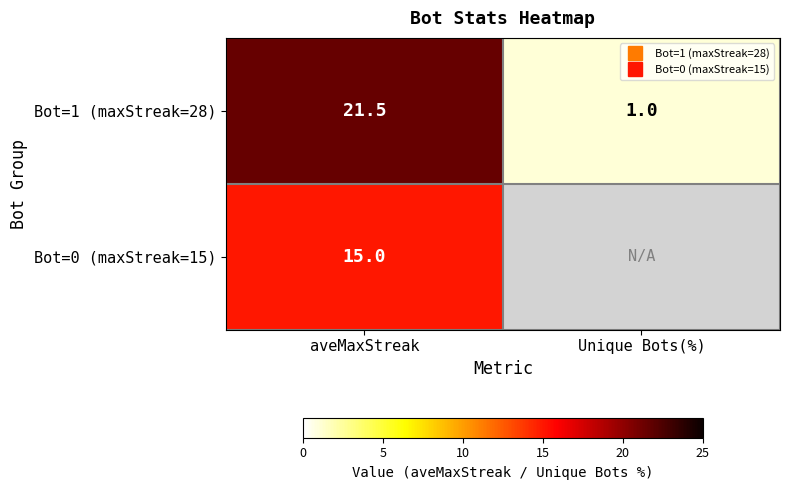

Which has a higher value, Unique Bots(%) or aveMaxStreak?

aveMaxStreak